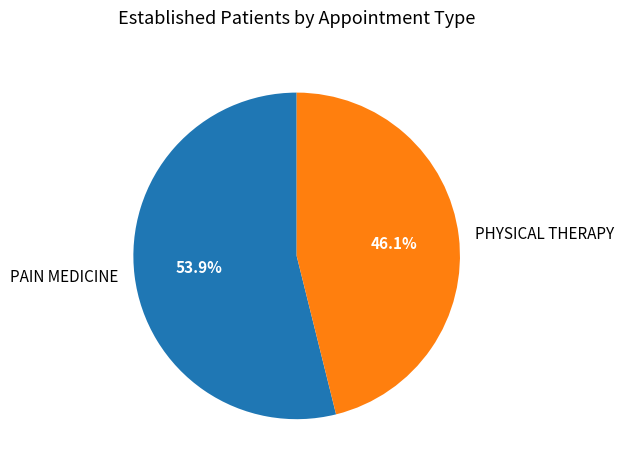

Combined, do PHYSICAL THERAPY and PAIN MEDICINE account for over 50%?

Yes